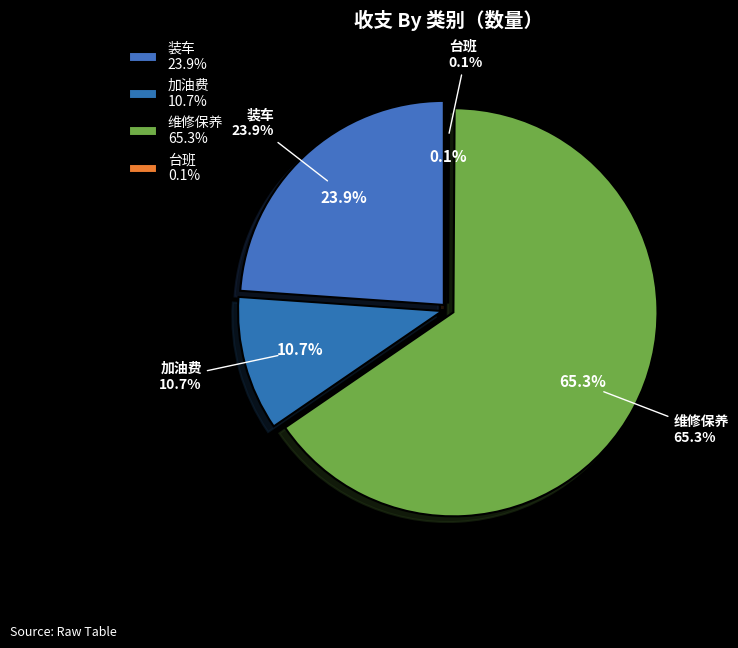

What is the change in value from 装车 to 维修保养?

-789.0